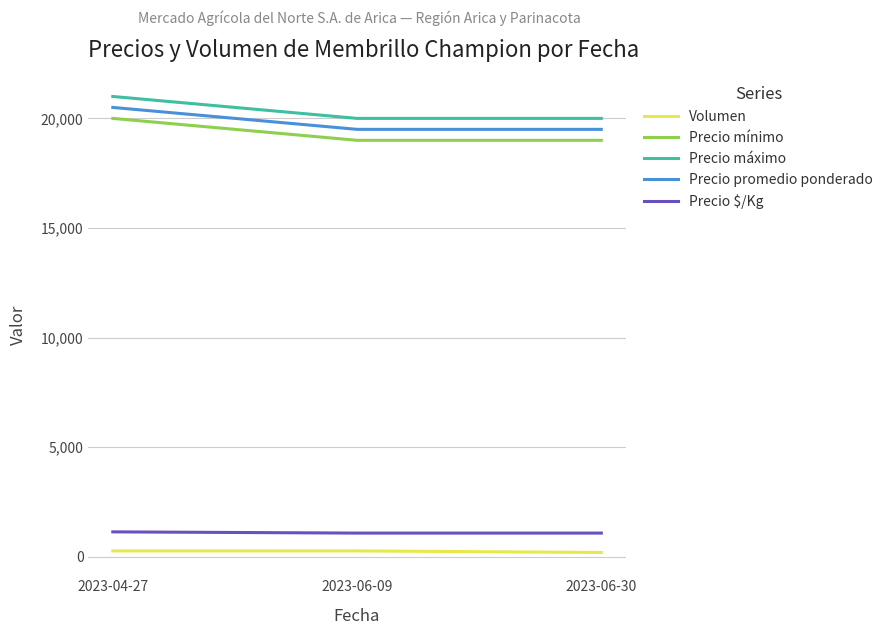

How many series are shown in this chart?

5